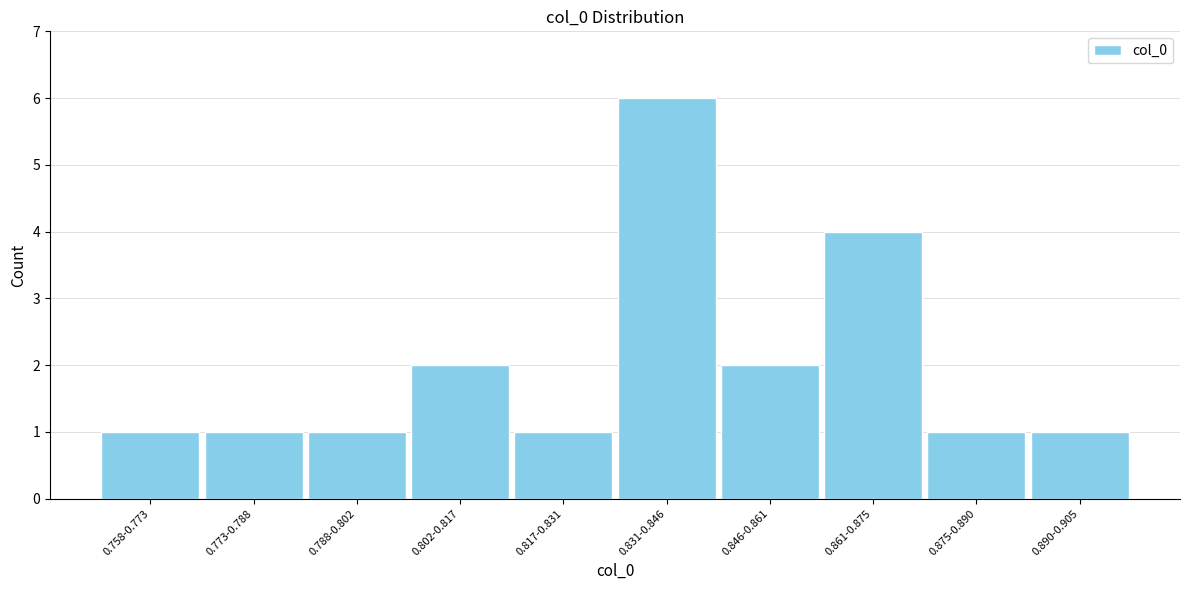

Reading right to left, transcribe all the data shown in this chart.

1	1	4	2	6	1	2	1	1	1